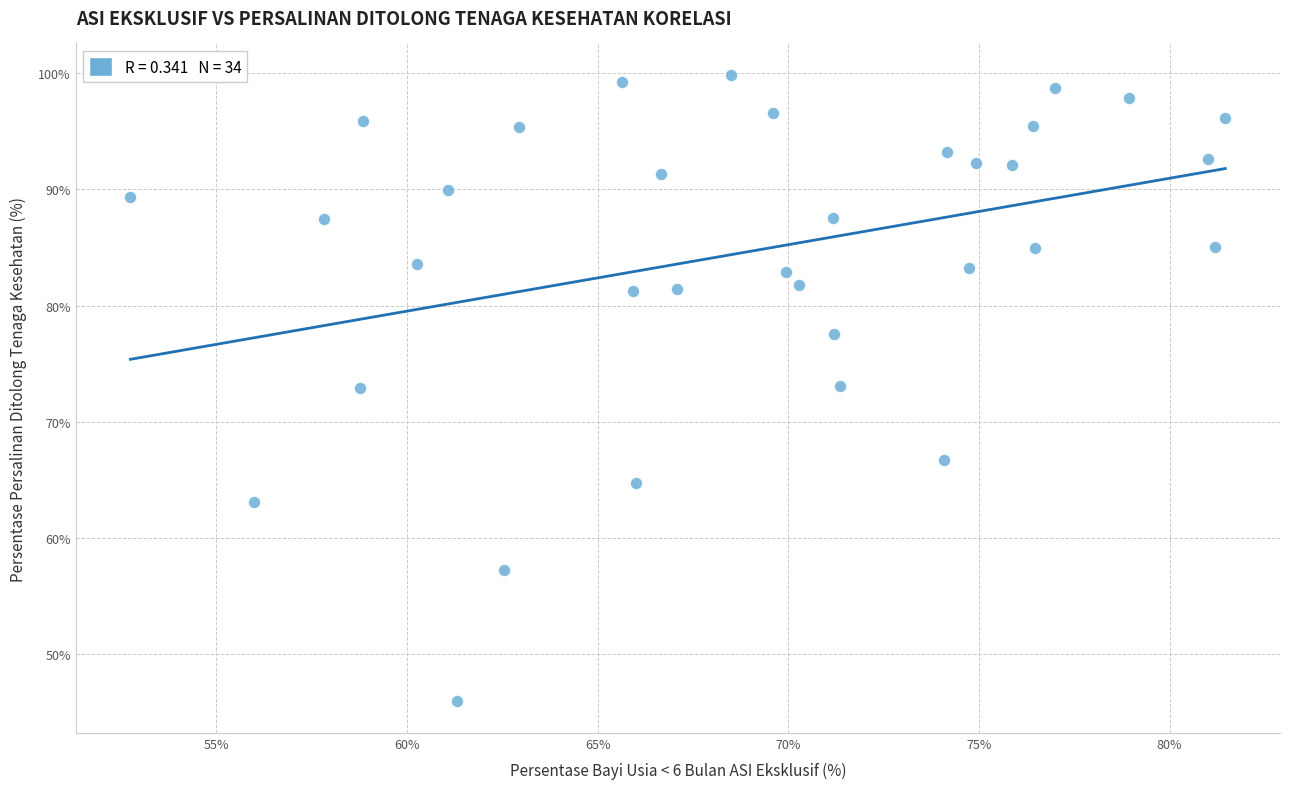

What is the range of X values (max minus min)?

28.7